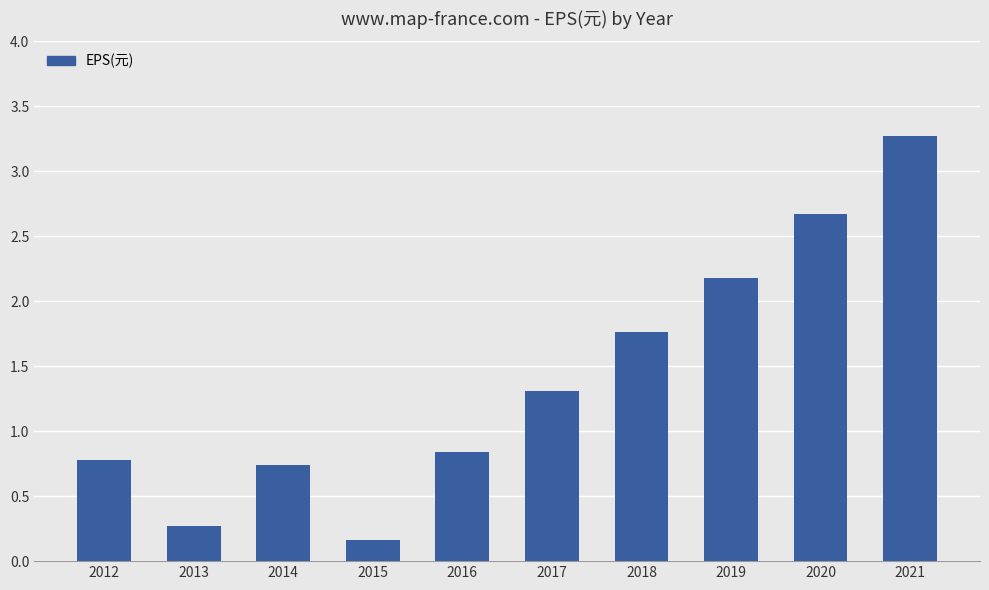

Does the chart contain any negative values?

No